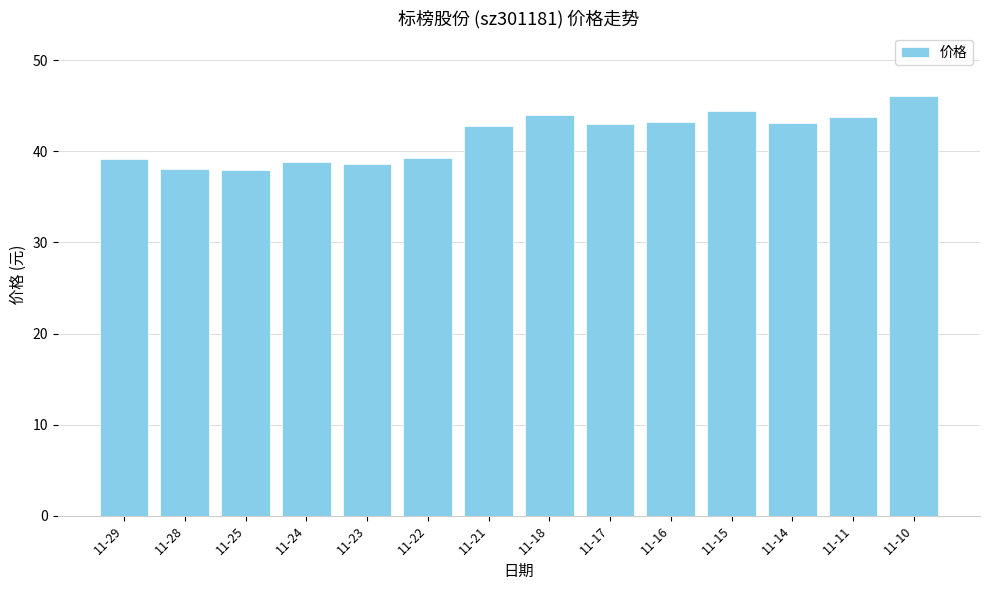

What is the ratio of the value at 11-21 to the value at 11-15?

1.0